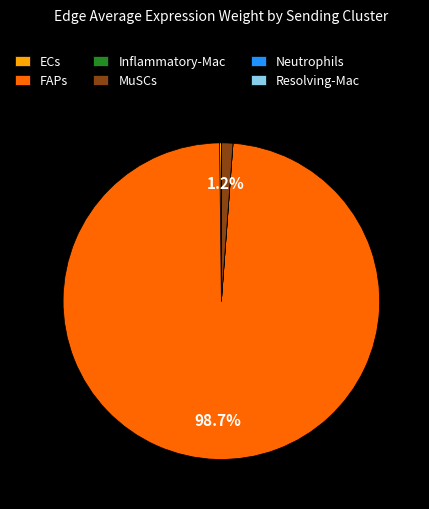

Which slice is the largest?

FAPs